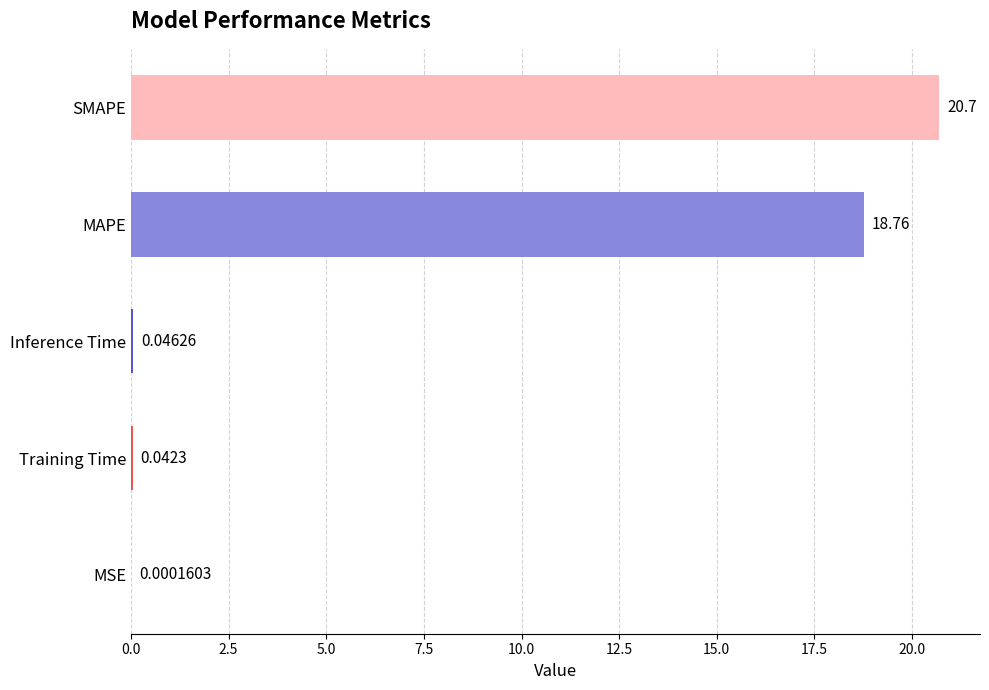

Where is the data nearest to the value 10?

MAPE